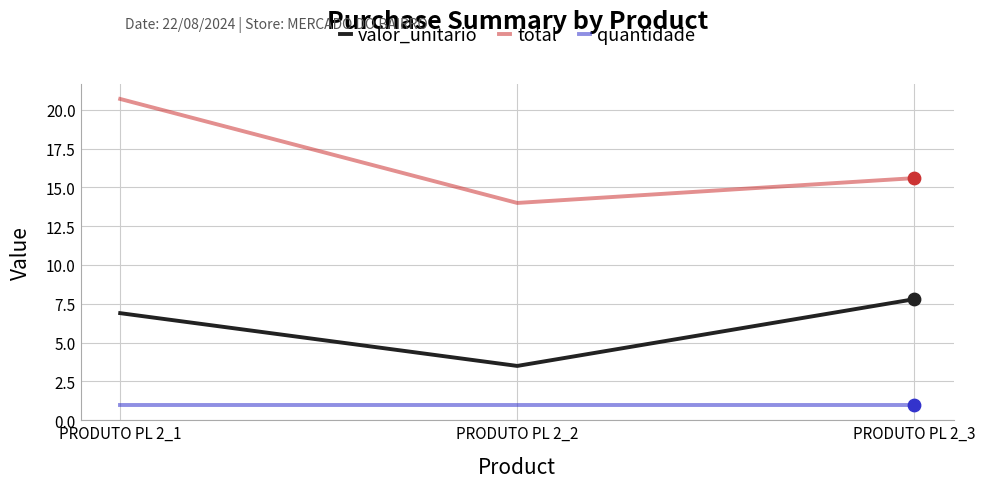

At how many categories does at least one series exceed 17?

1